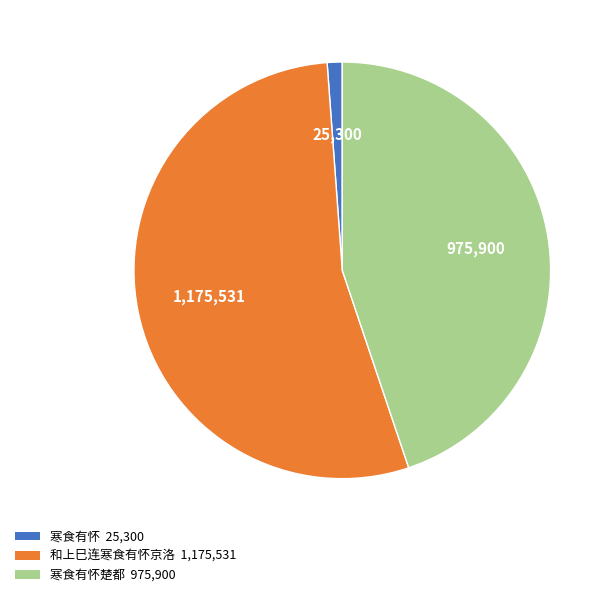

True or false: 和上巳连寒食有怀京洛 1,175,531 accounts for 39% of the total.

False